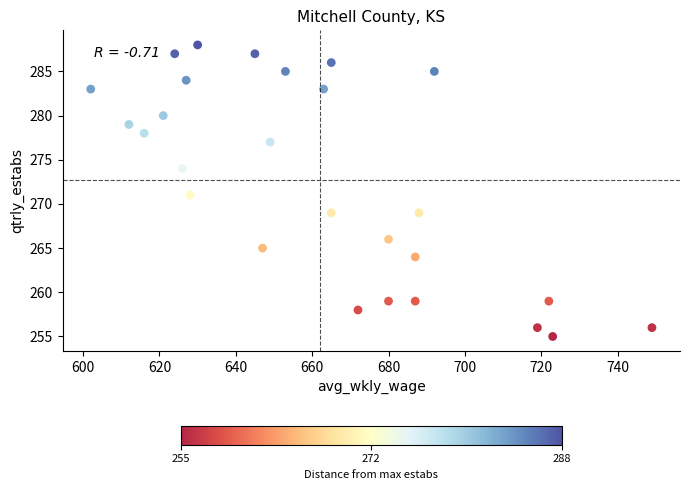

What is the range of Y values (max minus min)?

33